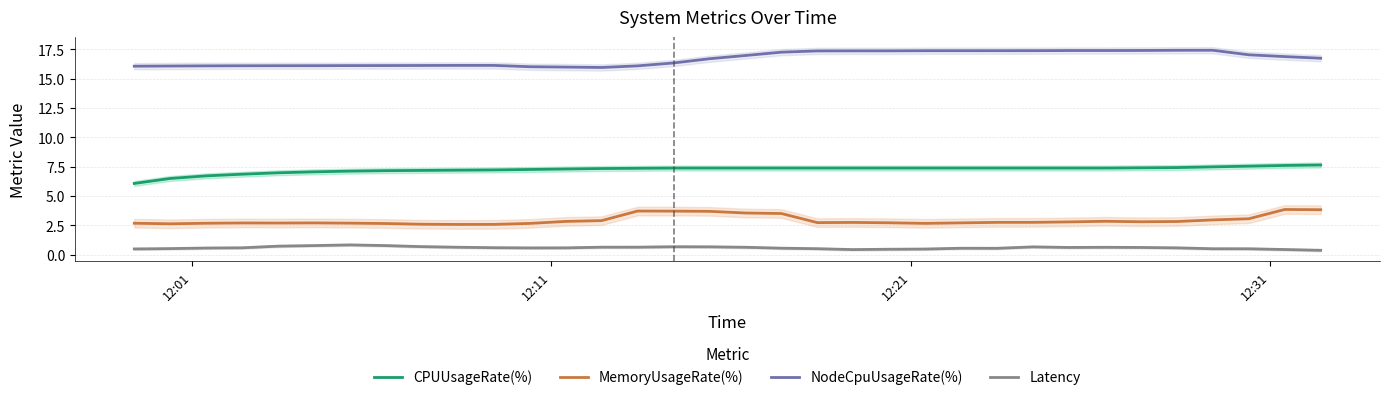

What is the maximum value for NodeCpuUsageRate(%)?

17.4